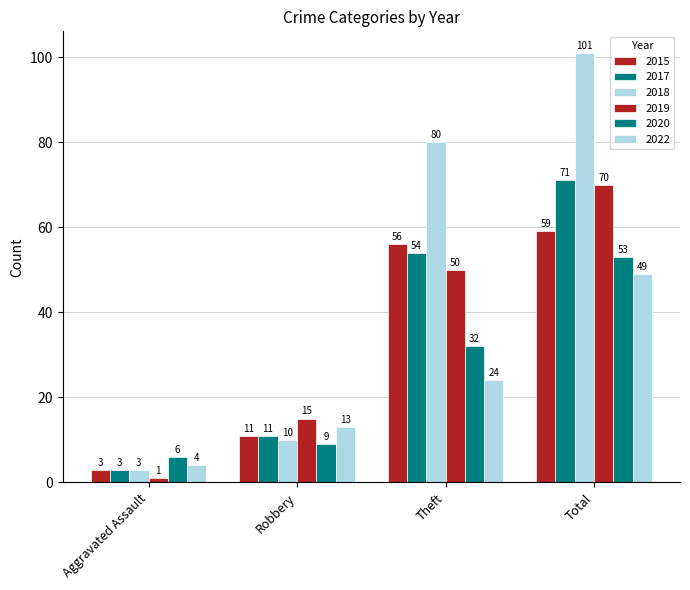

The value of 2017 at Aggravated Assault is 3. True or false?

True